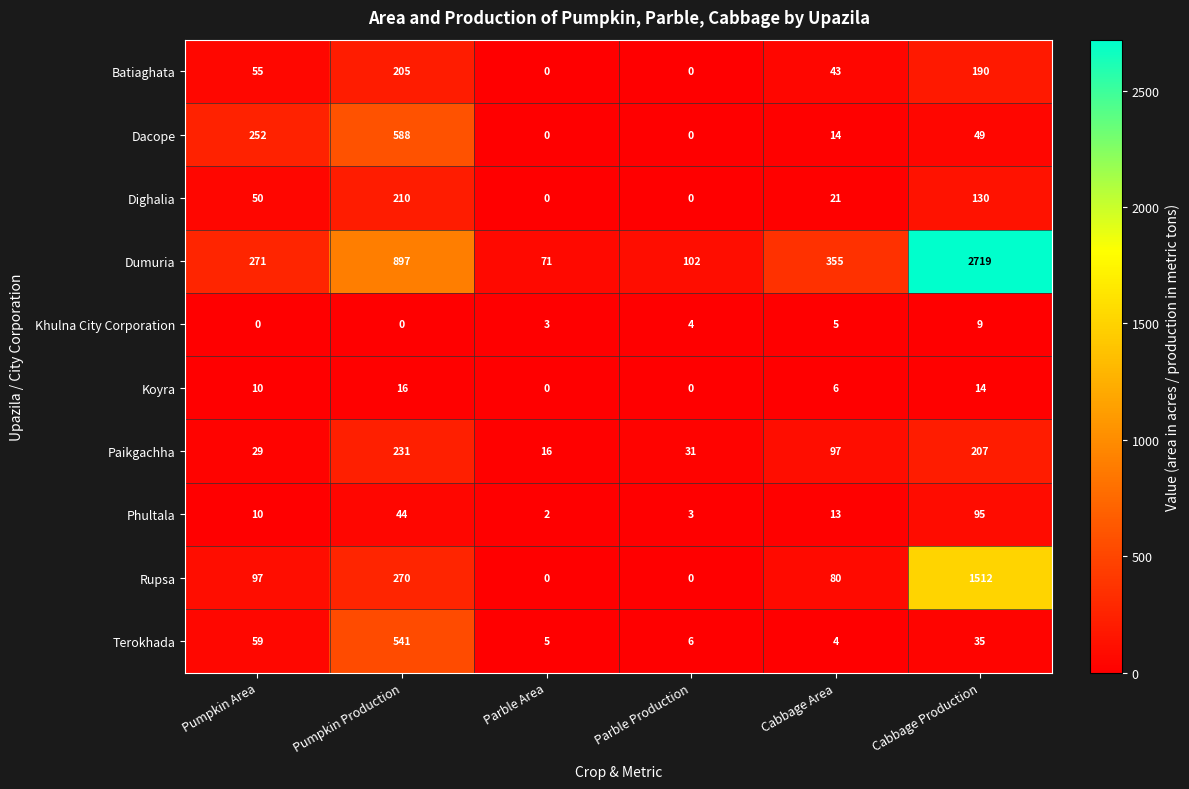

At how many categories does at least one series exceed 1848?

1